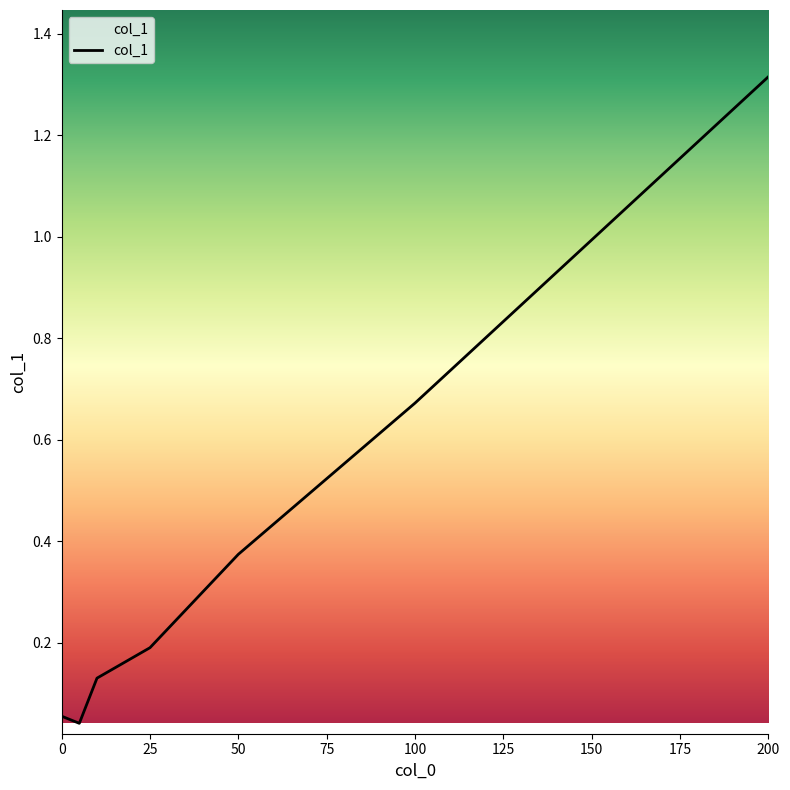

What is the sum of all values?

2.8